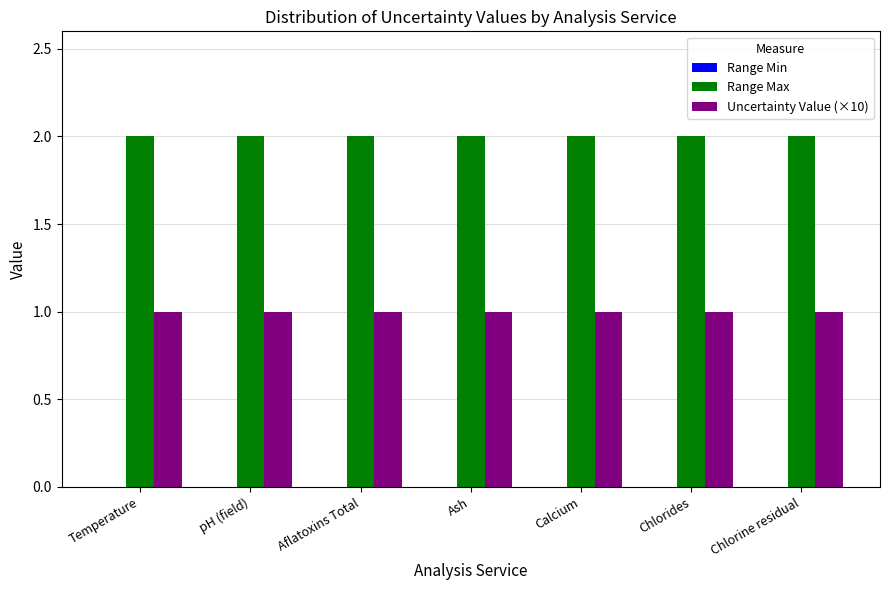

What position from the right is Ash?

4